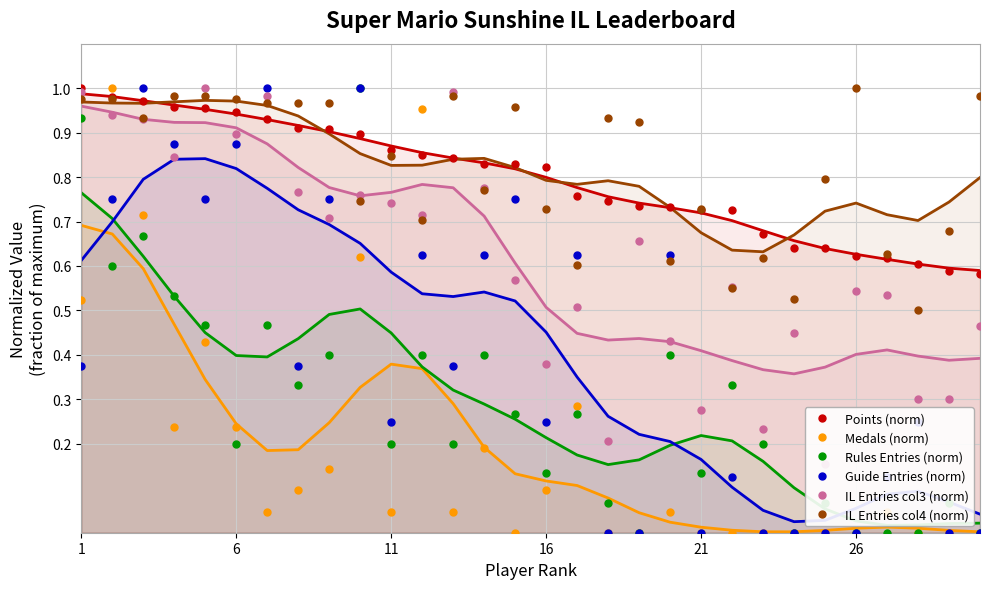

The Rules Entries (norm) series shows 0.0 at 26. True or false?

True